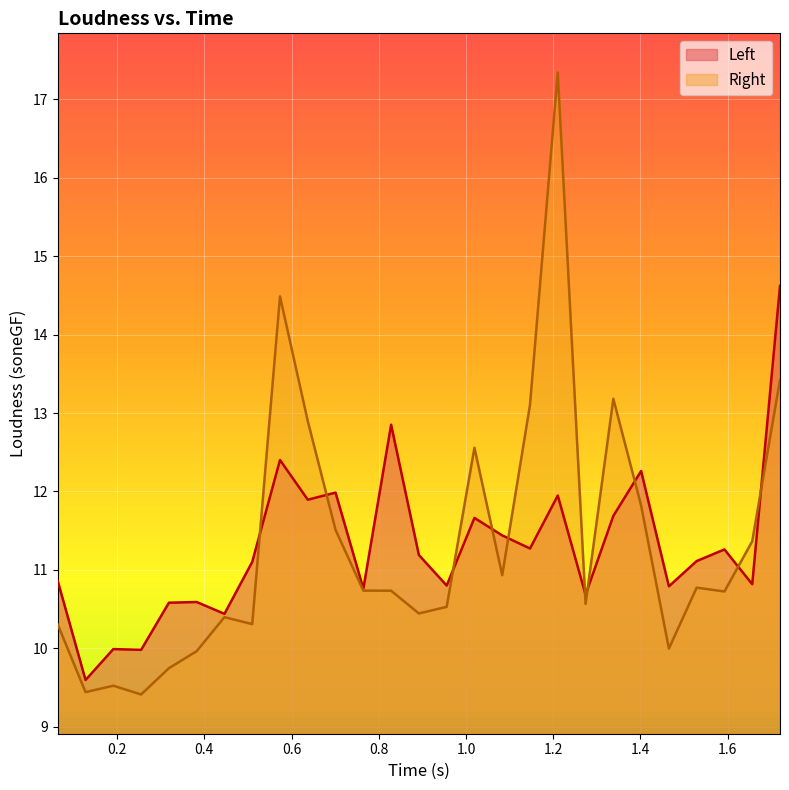

What is the minimum value for Right?

9.4